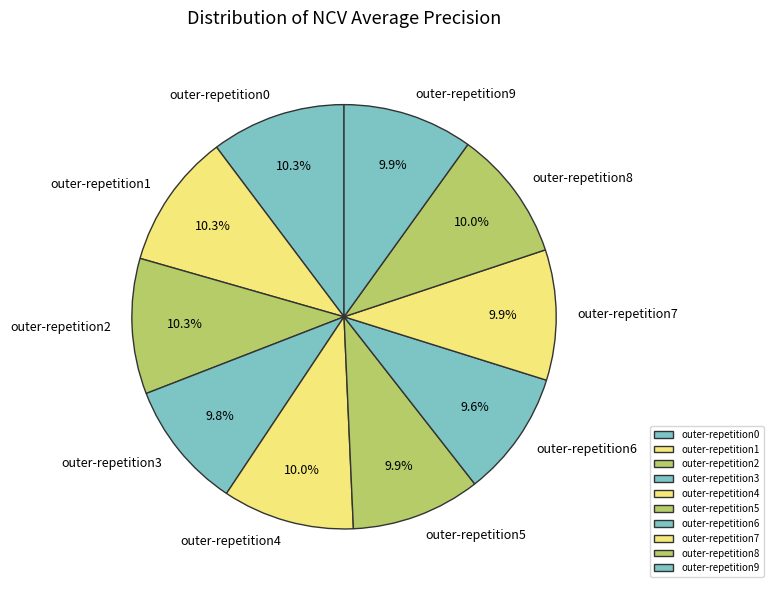

True or false: outer-repetition1 accounts for 10% of the total.

True